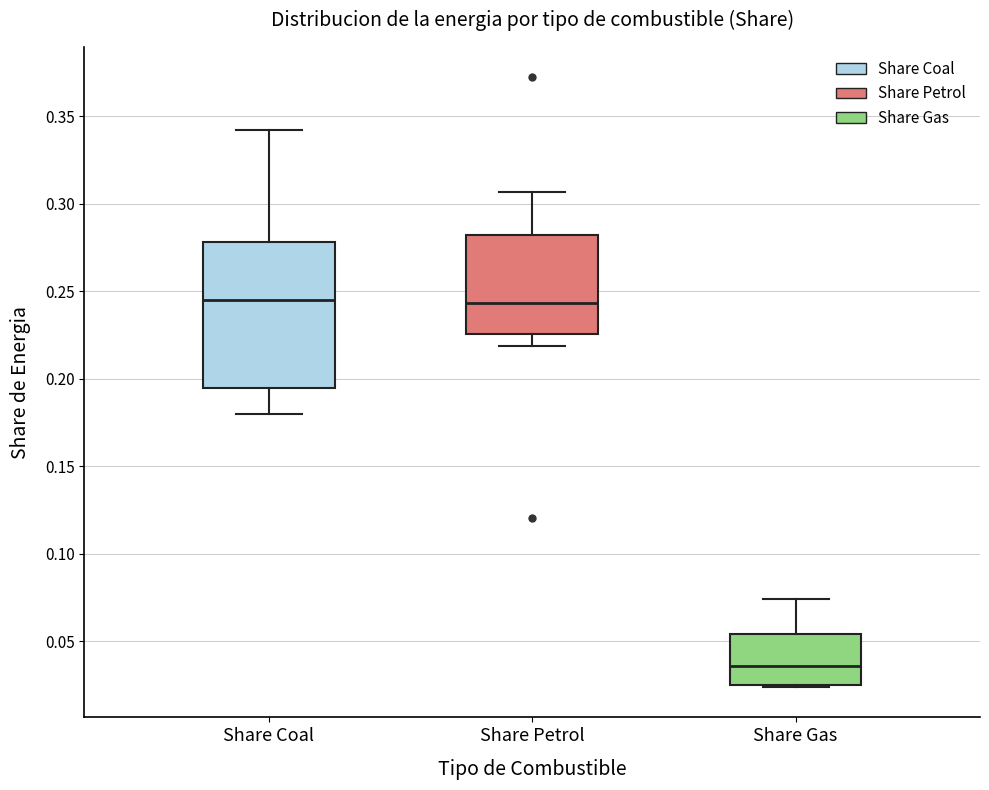

Where is the upper edge of the box for Share Coal on the y-axis? The values are not printed on the chart, so give them approximately, as read against the axis.

0.280